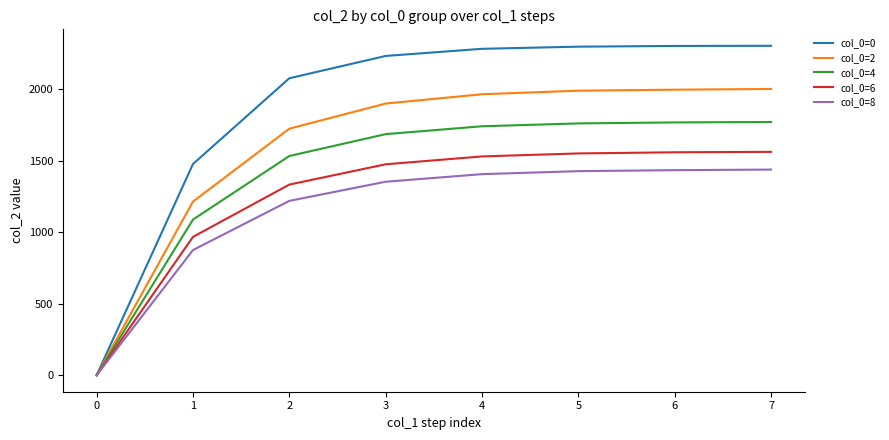

True or false: col_0=4 has a value of 1769 at 6.

True